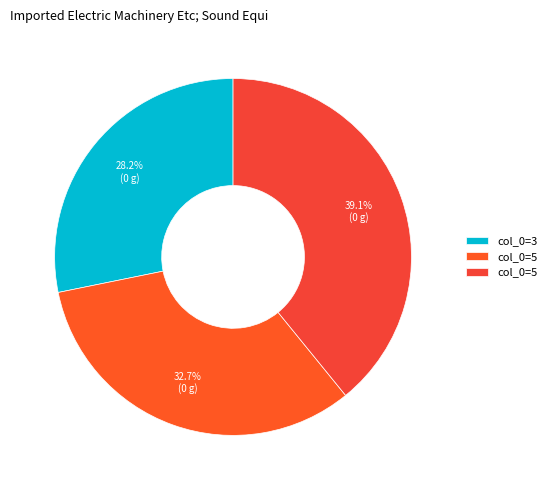

To the nearest percent, what is the average slice percentage?

33%